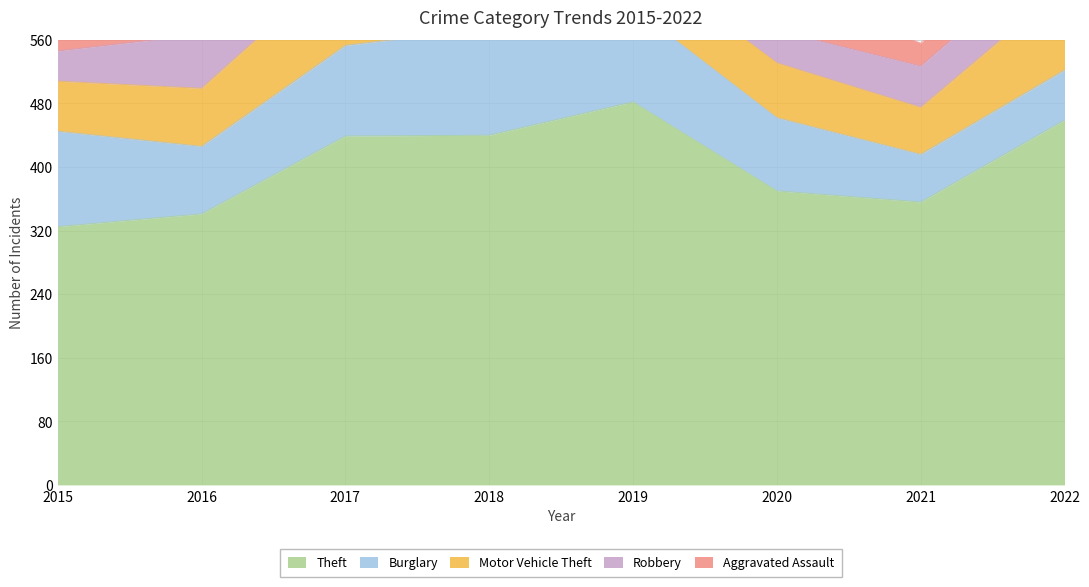

Between 2020 and 2019, which is larger?

2019